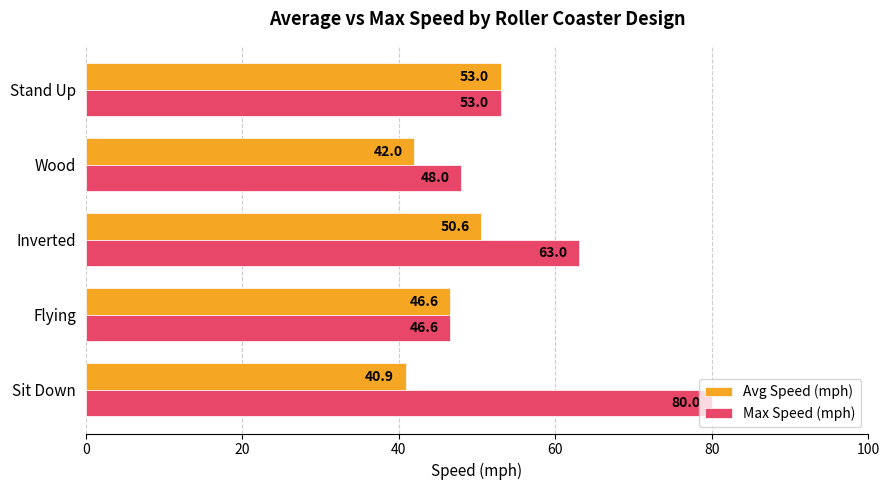

Is it true that Max Speed (mph) equals 29.8 at Wood?

False